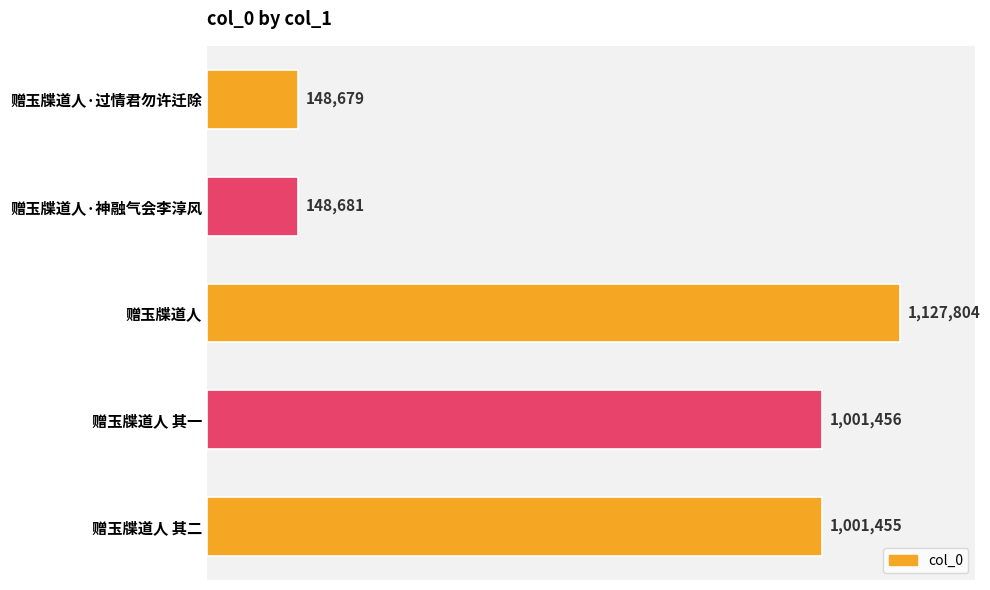

Does the chart contain any negative values?

No